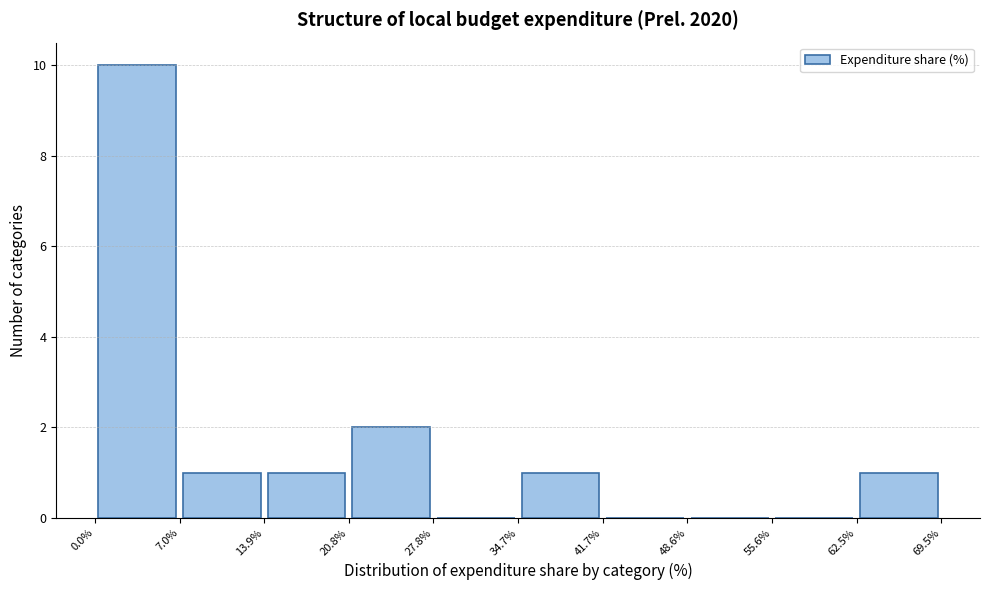

Reading left to right, transcribe this chart: for each bar, give the range it covers on the x-axis and its height. The values are not printed on the chart, so give them approximately, as read against the axis.

0.0% to 7.0%: 10
7.0% to 13.9%: 1
13.9% to 20.8%: 1
20.8% to 27.8%: 2
27.8% to 34.7%: 0
34.7% to 41.7%: 1
41.7% to 48.6%: 0
48.6% to 55.6%: 0
55.6% to 62.5%: 0
62.5% to 69.5%: 1